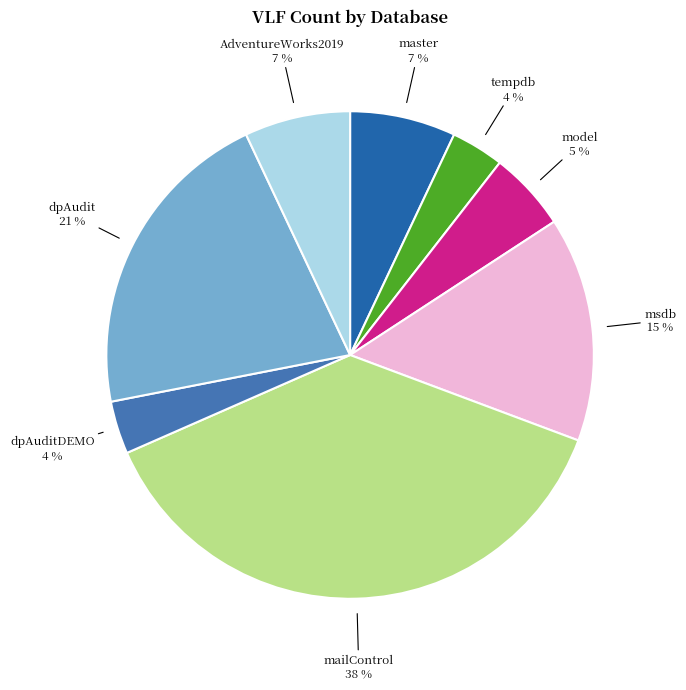

How many slices are in this pie chart?

8